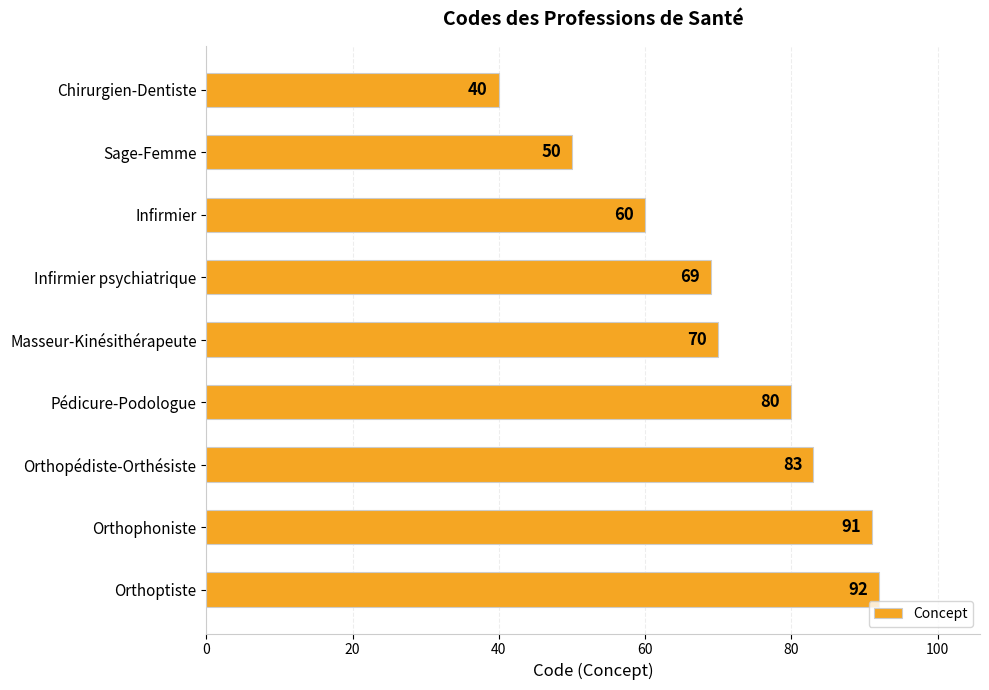

At which label is the value closest to 66?

Infirmier psychiatrique